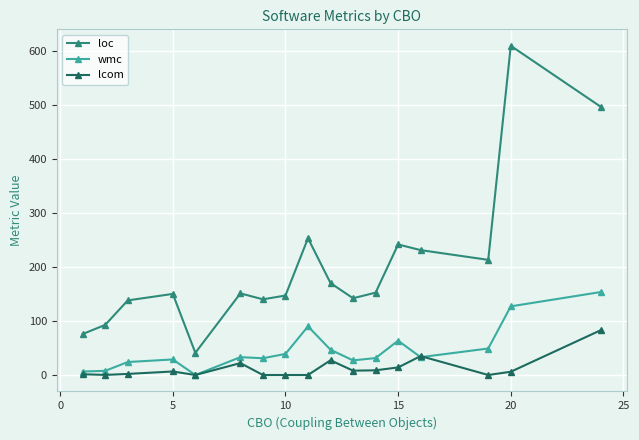

Which series has the largest range (max minus min)?

loc